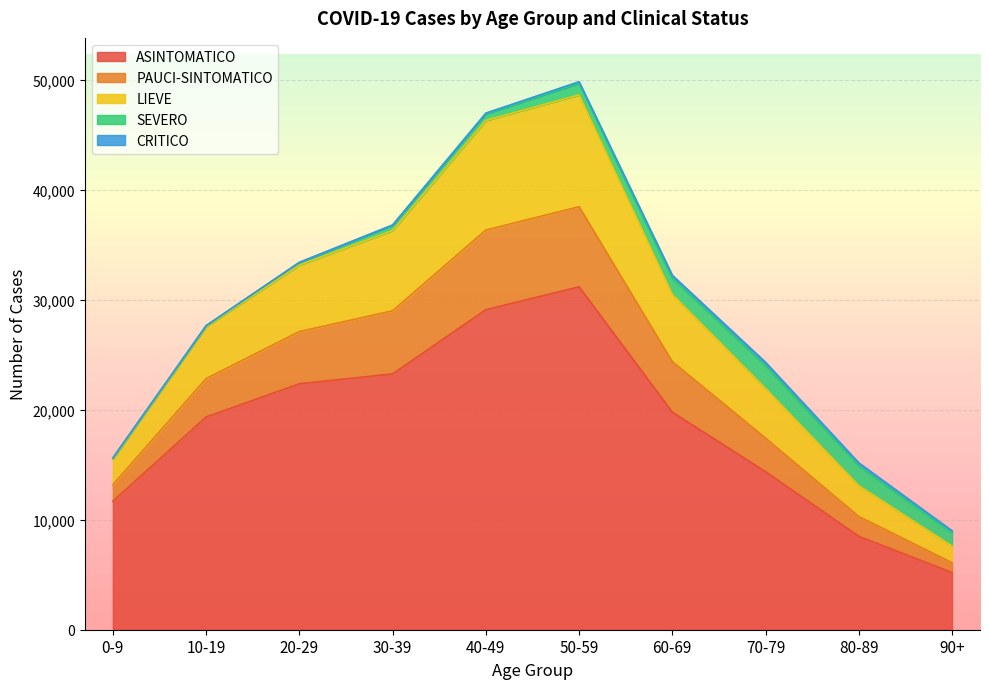

What is the lowest value of the ASINTOMATICO series?

5200